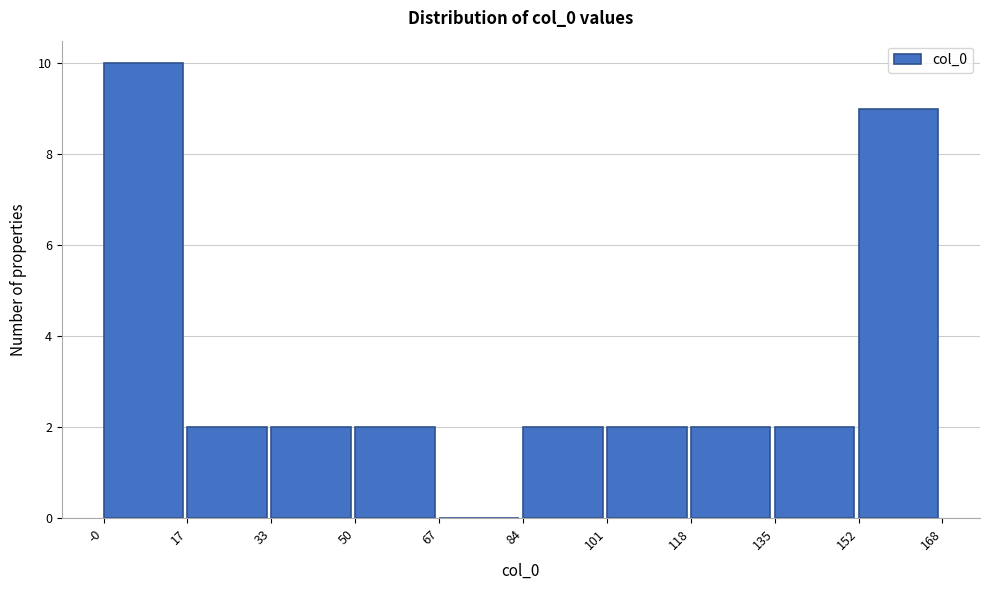

How tall is the bar that spans 17 to 33 on the x-axis? The values are not printed on the chart, so give them approximately, as read against the axis.

2